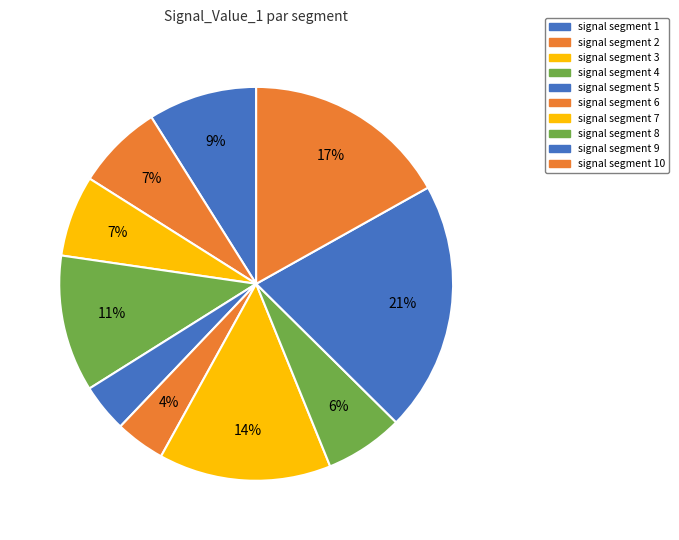

What percentage is the signal segment 5 slice, to the nearest percent?

4%